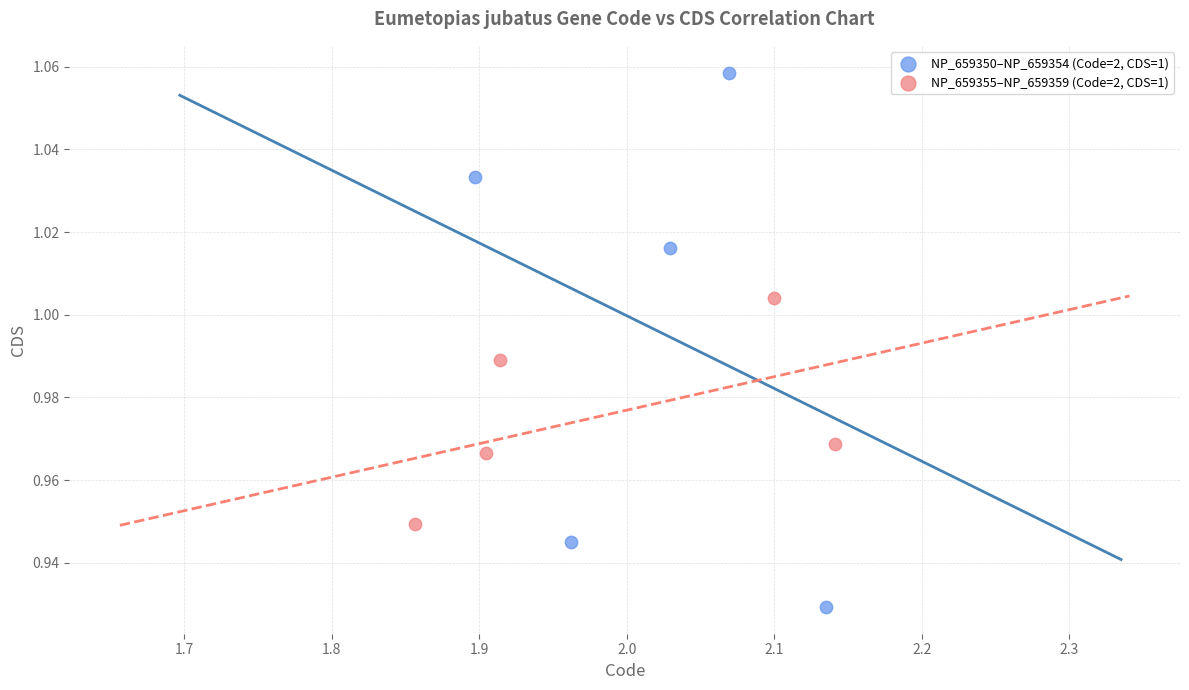

Which series has the largest Y range (max minus min)?

NP_659350–NP_659354 (Code=2, CDS=1)